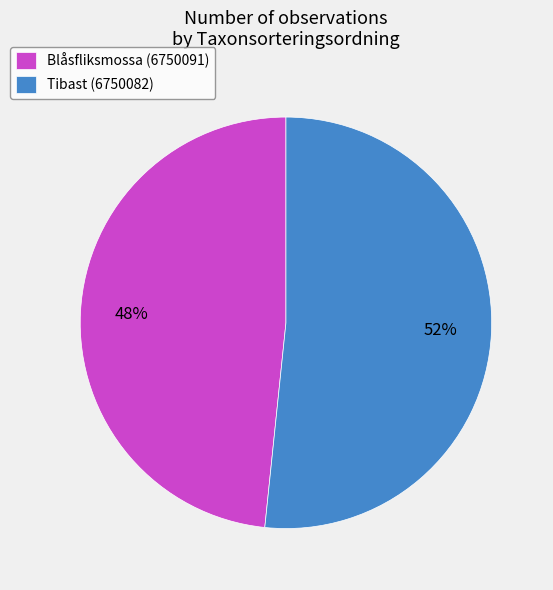

To the nearest percent, what is the combined percentage of Tibast (6750082) and Blåsfliksmossa (6750091)?

100%